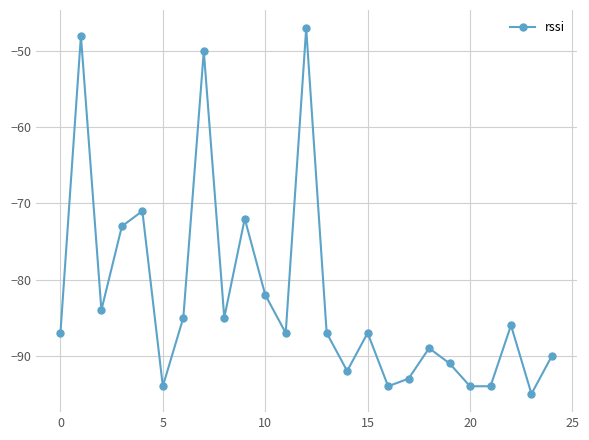

What is the maximum value shown in the chart?

-47